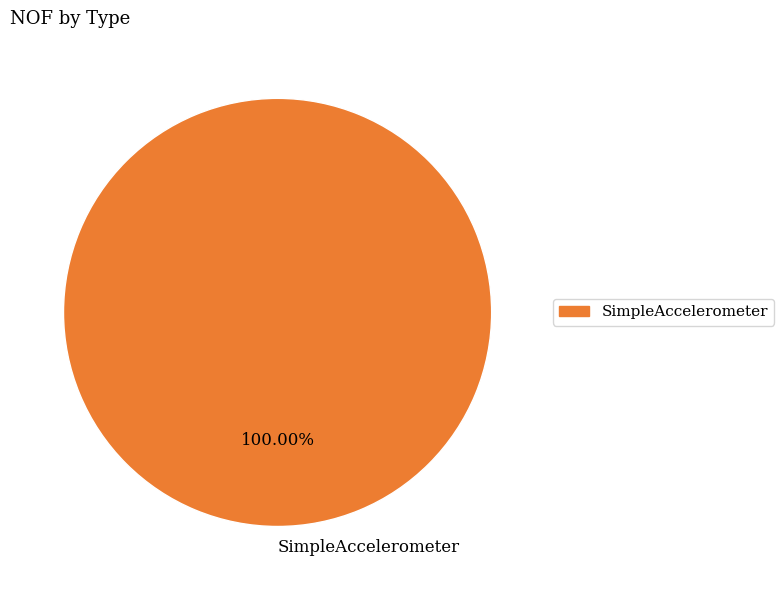

Count the number of slices in the pie.

1